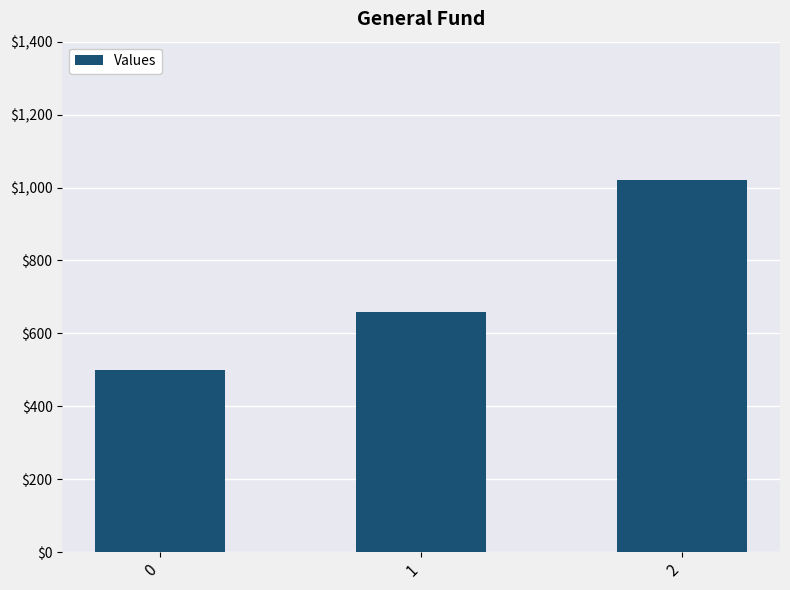

How many values are below 660?

1